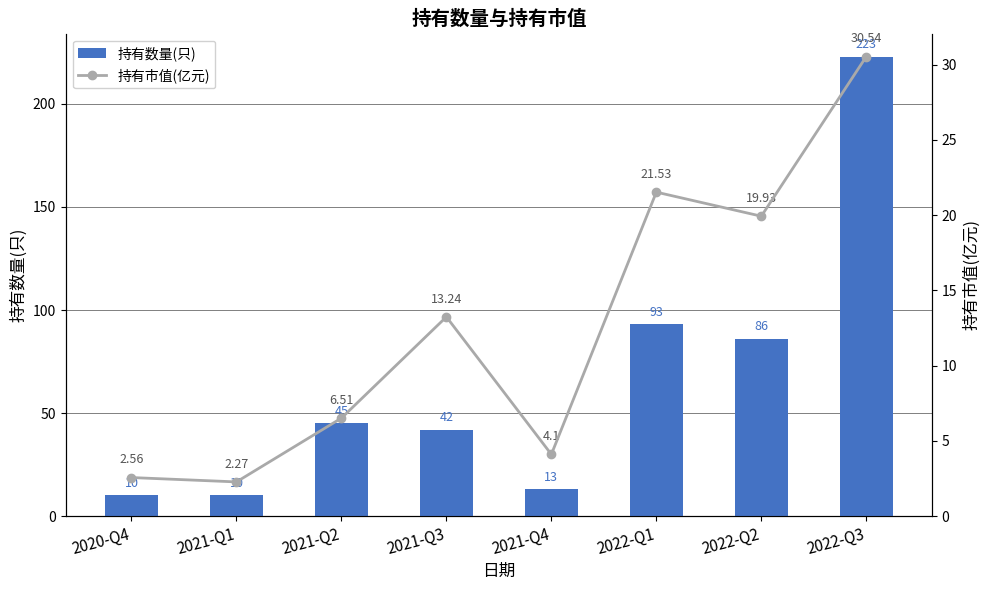

At which label does 持有市值(亿元) reach its minimum?

2021-Q1